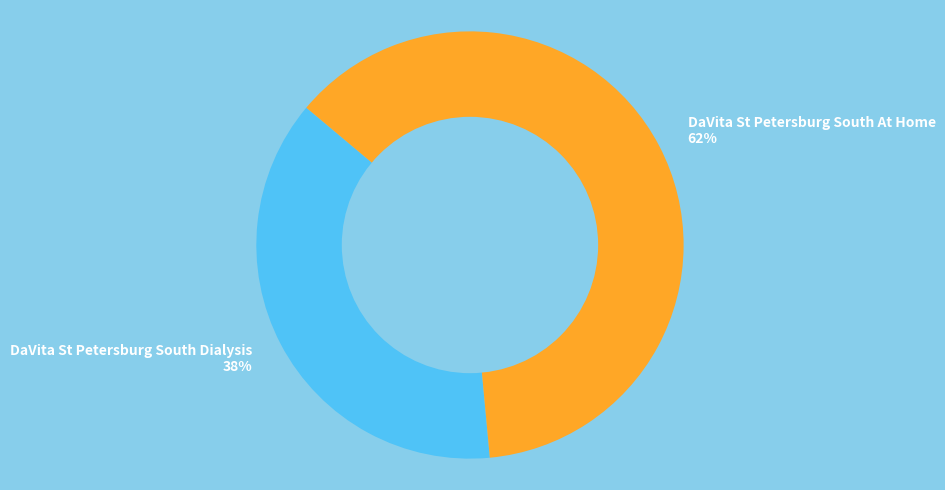

To the nearest percent, what is the combined percentage of DaVita St Petersburg South At Home and DaVita St Petersburg South Dialysis?

100%